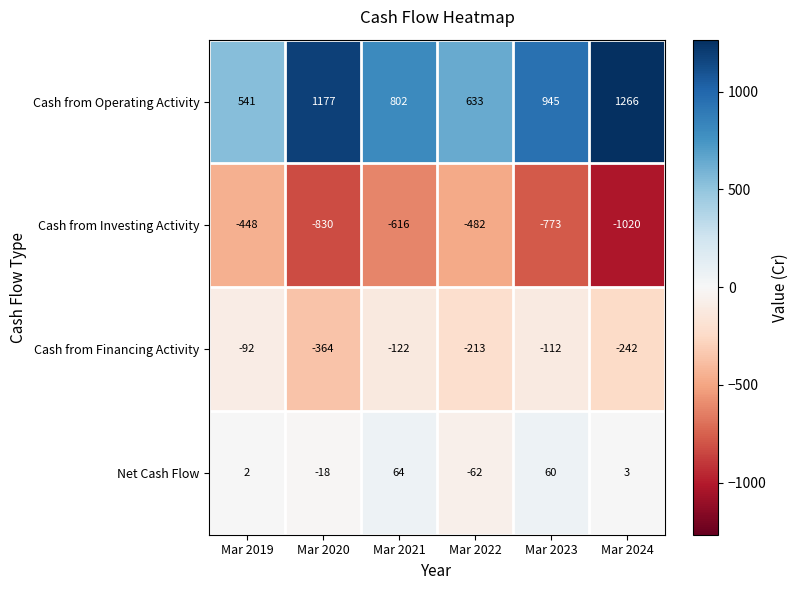

Where is Cash from Financing Activity nearest to the value -228?

Mar 2024